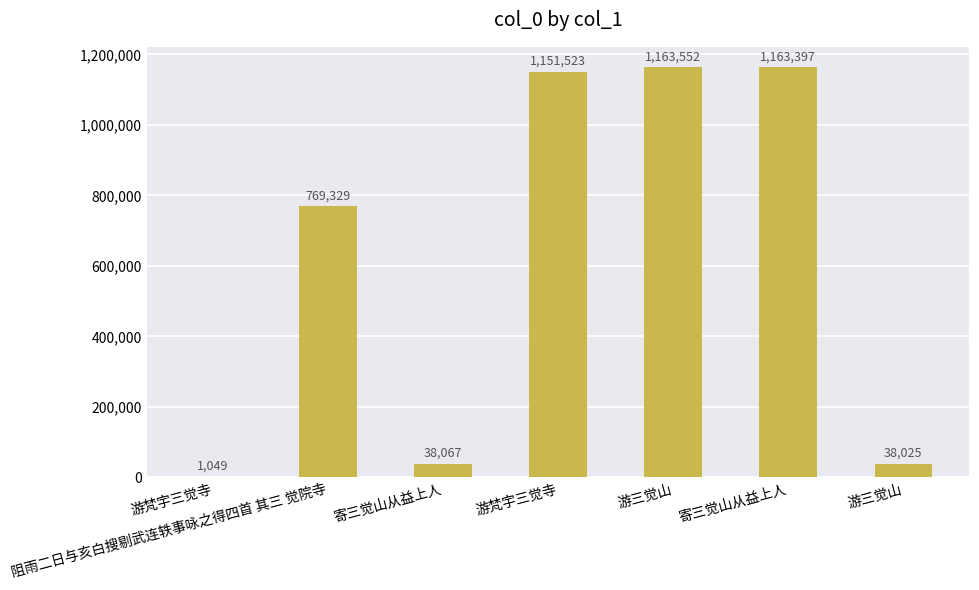

What is the label of the 7th bar from the left?

游三觉山